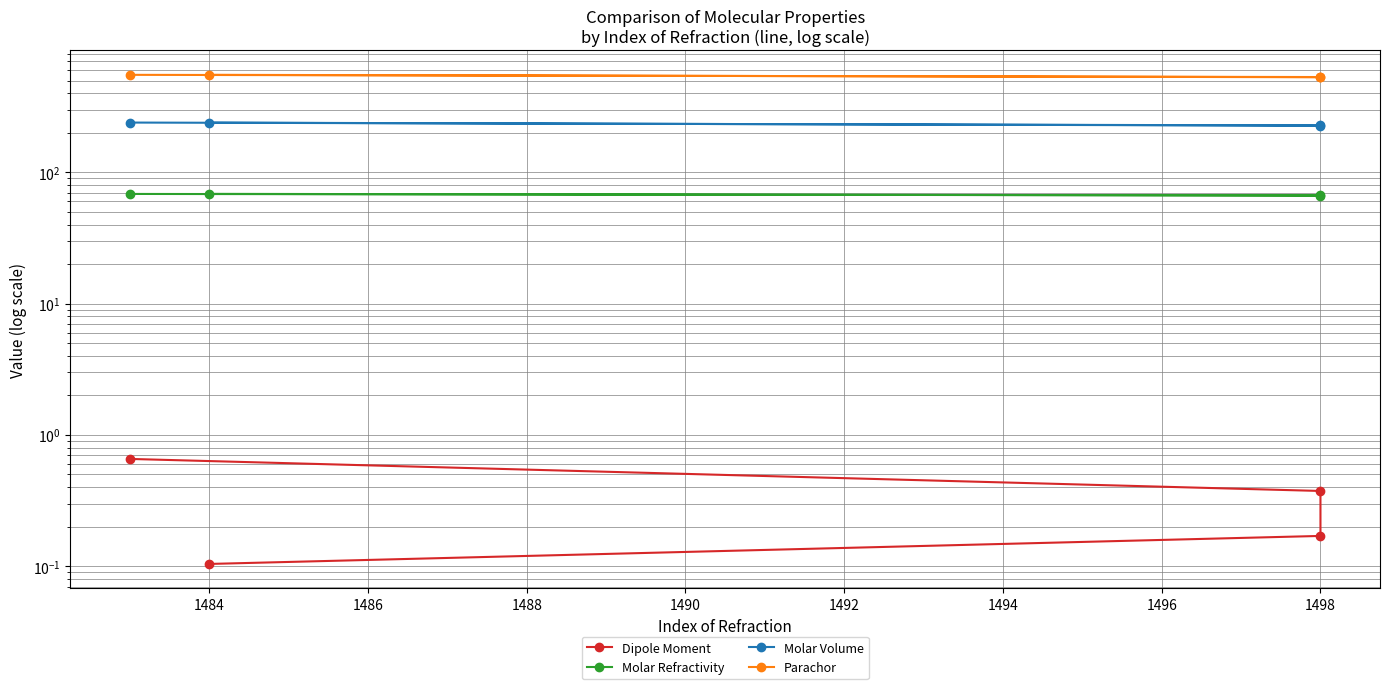

Does the chart have visible grid lines?

Yes